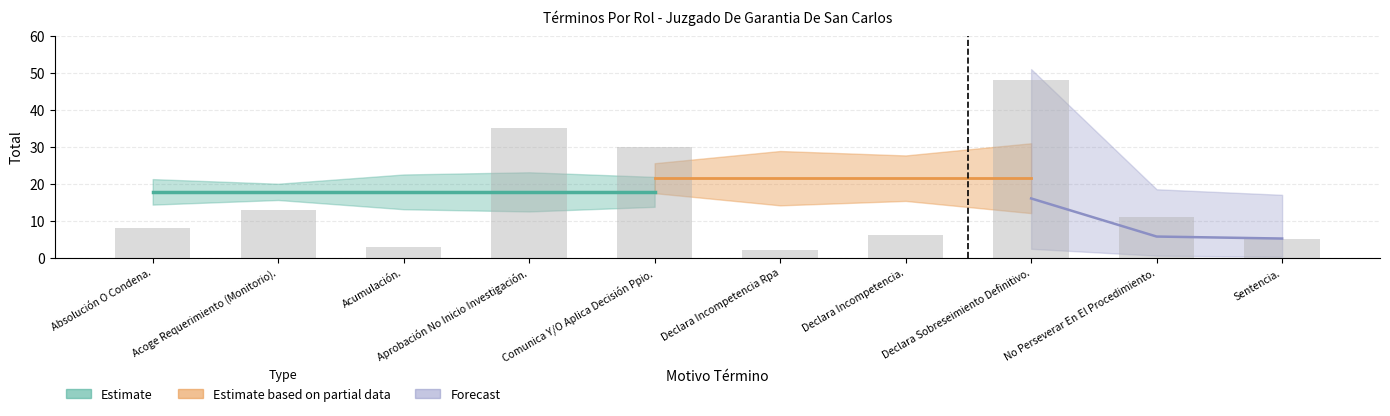

Does the chart contain any negative values?

No